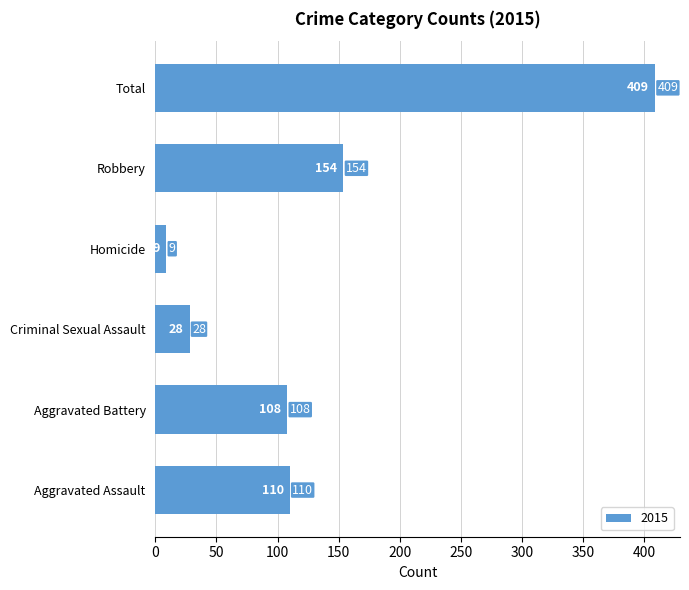

Approximately how many times larger is the value at Robbery compared to Aggravated Battery?

1.4